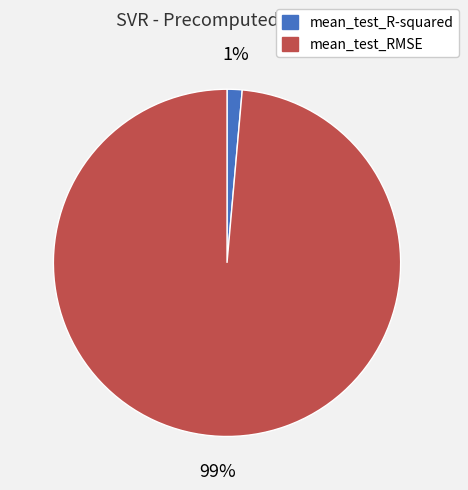

To the nearest percent, what is the average slice percentage?

50%